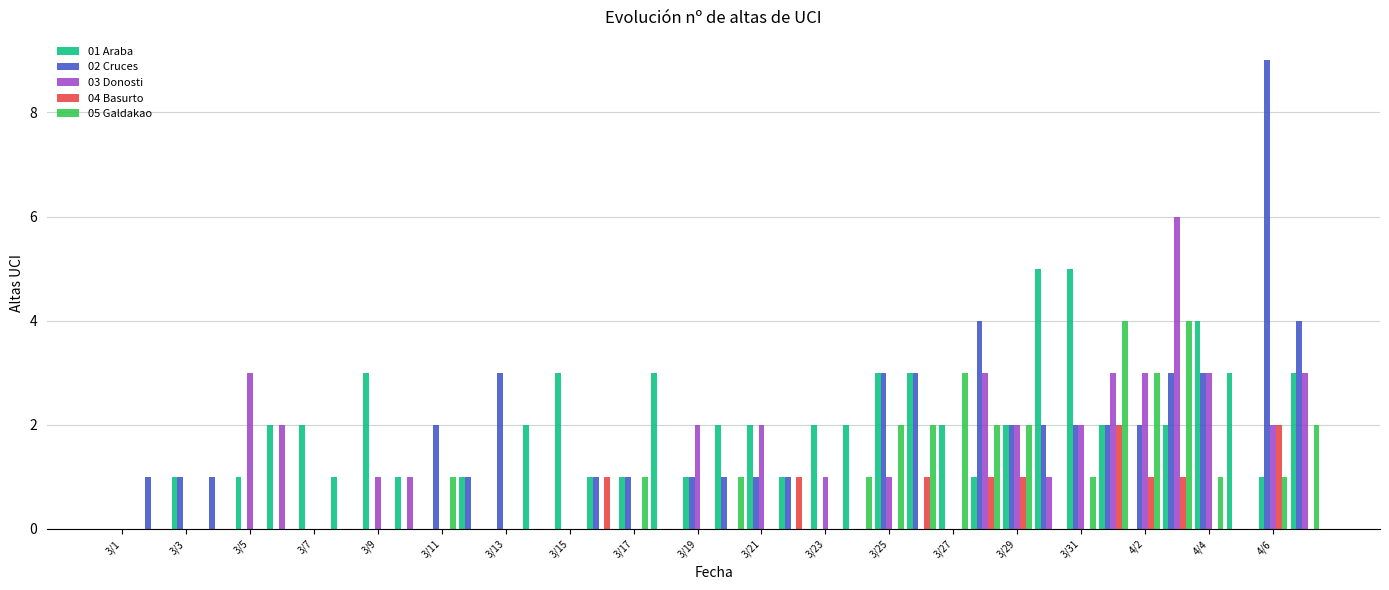

What is the greatest value displayed?

9